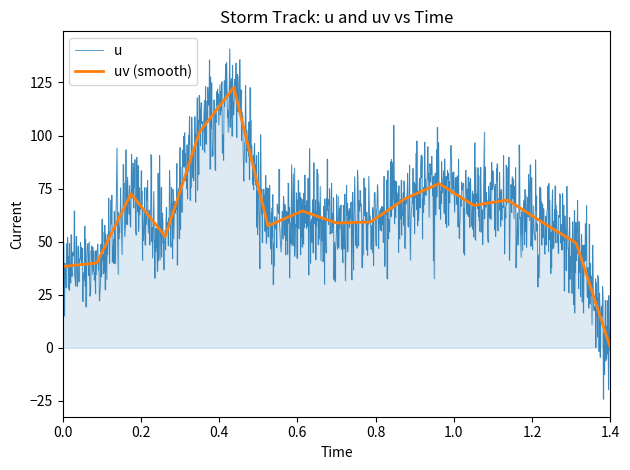

How many data points are less than 59?

7